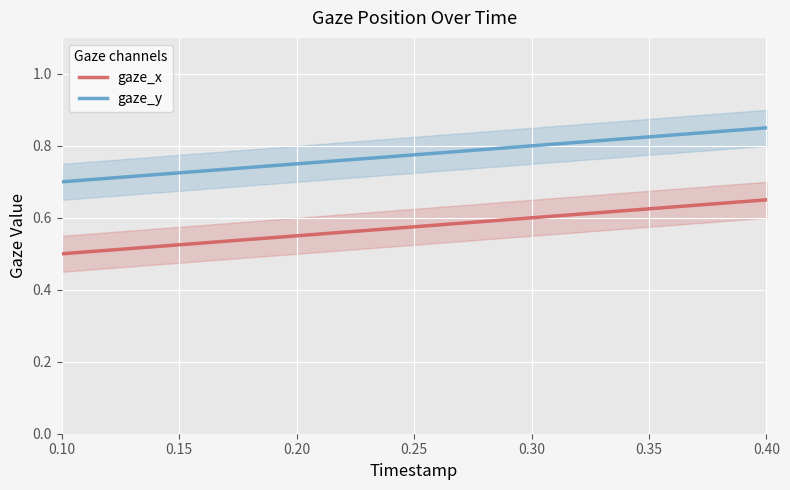

Is the value of gaze_x at 0.30 greater than the value of gaze_y at 0.20?

No